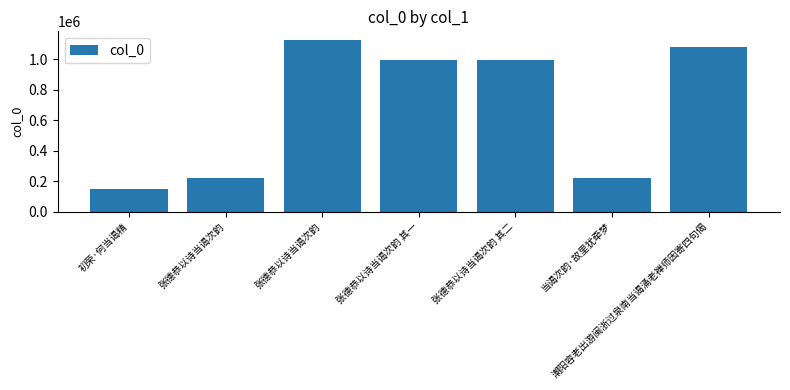

Does the chart contain any negative values?

No